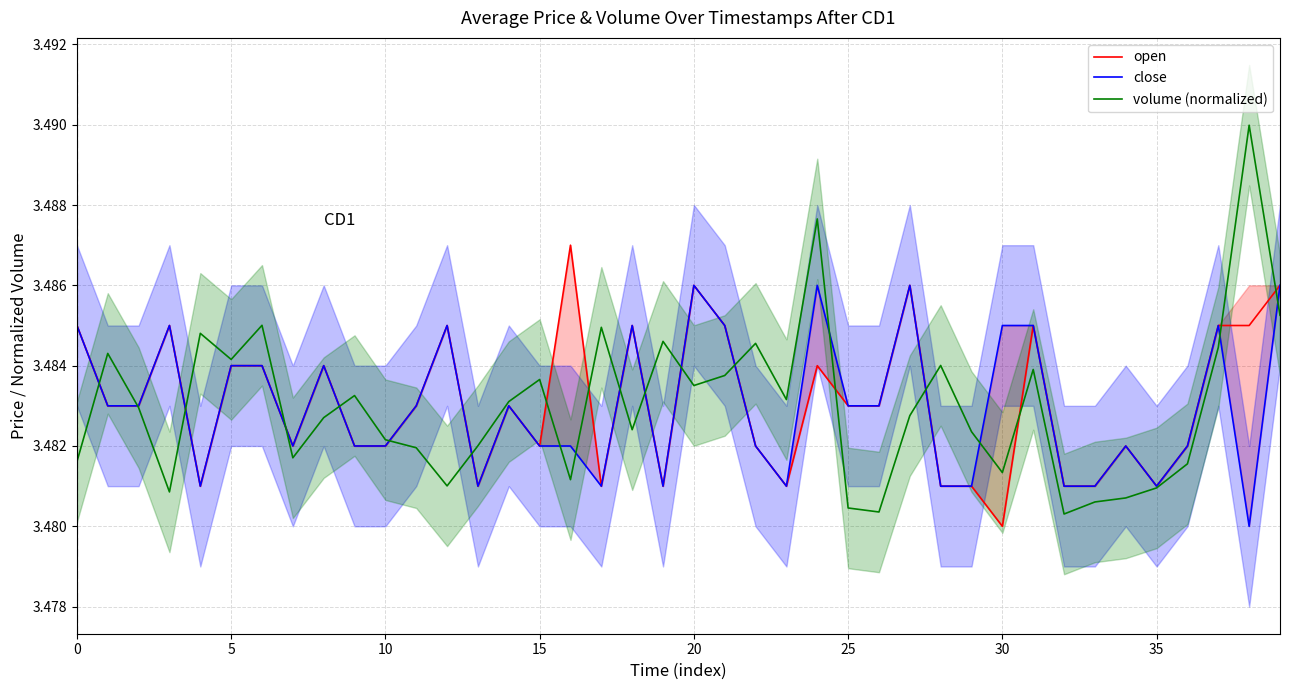

Reading right to left, what are all the values shown in this chart?

open: 3.5	3.5	3.5	3.5	3.5	3.5	3.5	3.5	3.5	3.5	3.5	3.5	3.5	3.5	3.5	3.5	3.5	3.5	3.5	3.5	3.5	3.5	3.5	3.5	3.5	3.5	3.5	3.5	3.5	3.5	3.5	3.5	3.5	3.5	3.5	3.5	3.5	3.5	3.5	3.5
close: 3.5	3.5	3.5	3.5	3.5	3.5	3.5	3.5	3.5	3.5	3.5	3.5	3.5	3.5	3.5	3.5	3.5	3.5	3.5	3.5	3.5	3.5	3.5	3.5	3.5	3.5	3.5	3.5	3.5	3.5	3.5	3.5	3.5	3.5	3.5	3.5	3.5	3.5	3.5	3.5
volume (normalized): 3.5	3.5	3.5	3.5	3.5	3.5	3.5	3.5	3.5	3.5	3.5	3.5	3.5	3.5	3.5	3.5	3.5	3.5	3.5	3.5	3.5	3.5	3.5	3.5	3.5	3.5	3.5	3.5	3.5	3.5	3.5	3.5	3.5	3.5	3.5	3.5	3.5	3.5	3.5	3.5